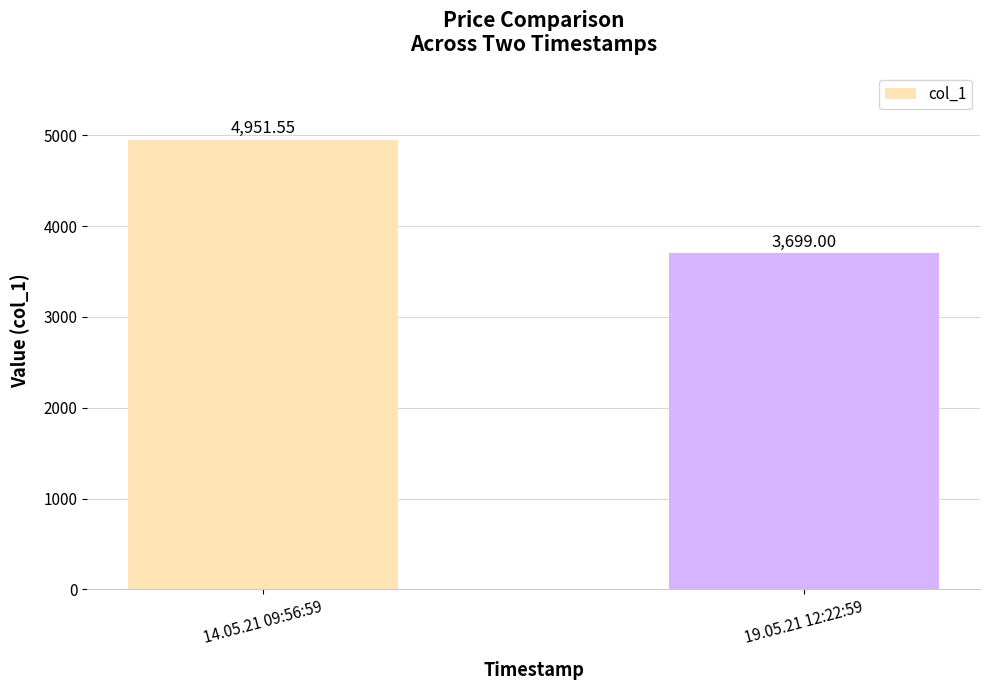

At which label is the value closest to 4325?

19.05.21 12:22:59